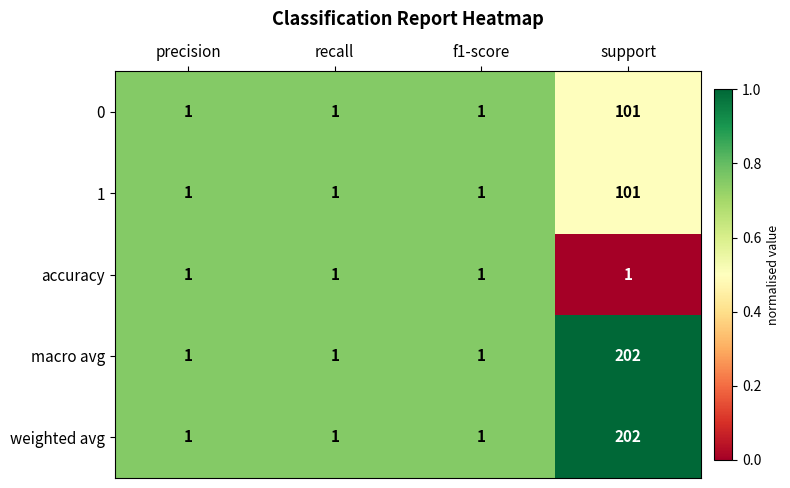

What is the sum of all macro avg values?

205